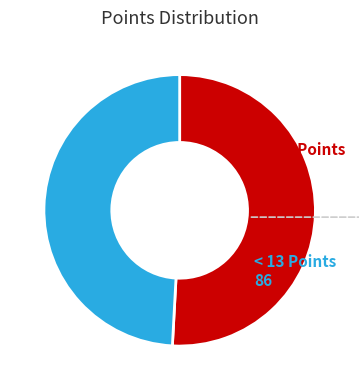

The >= 13 Points slice represents 42% of the pie. True or false?

False